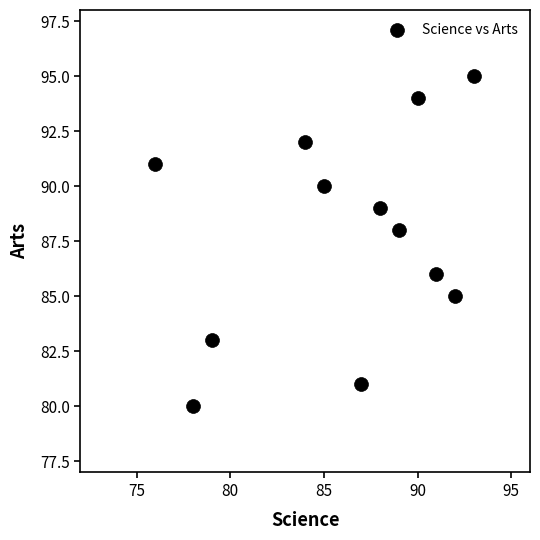

What is the range of X values (max minus min)?

17